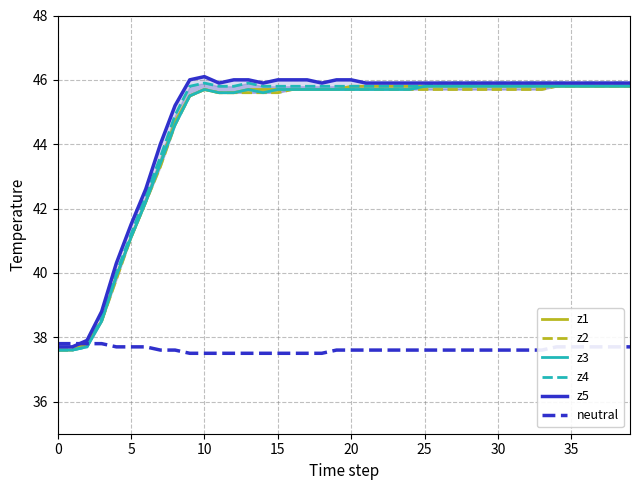

Rank the series by their maximum value, from highest to lowest.

z5, z4, z1, z2, z3, neutral